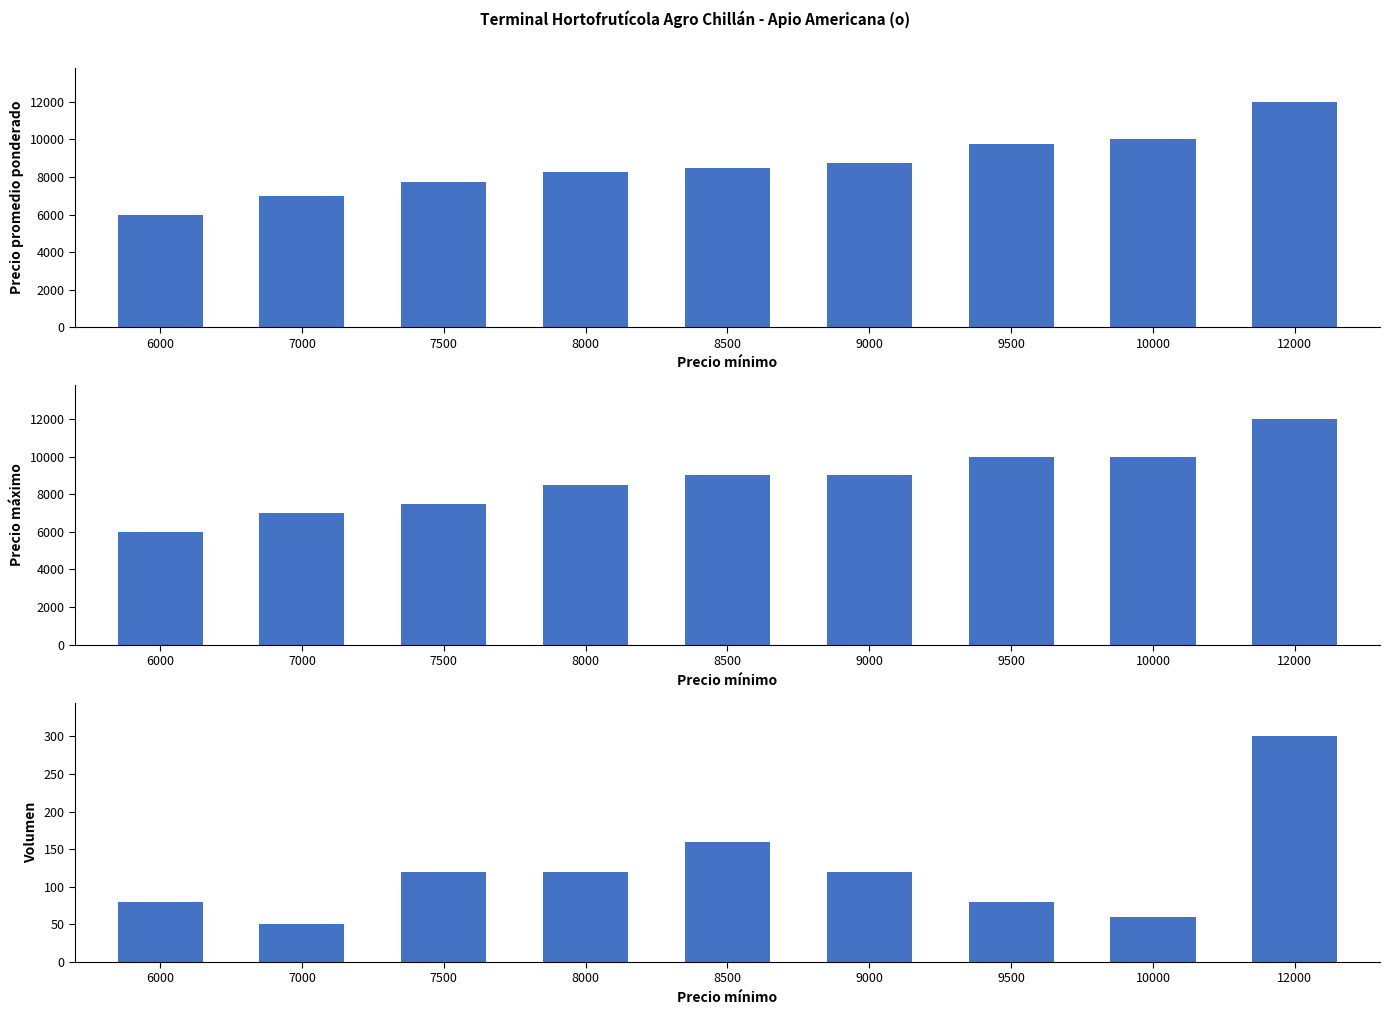

What is the total value across all series at 6000?

12080